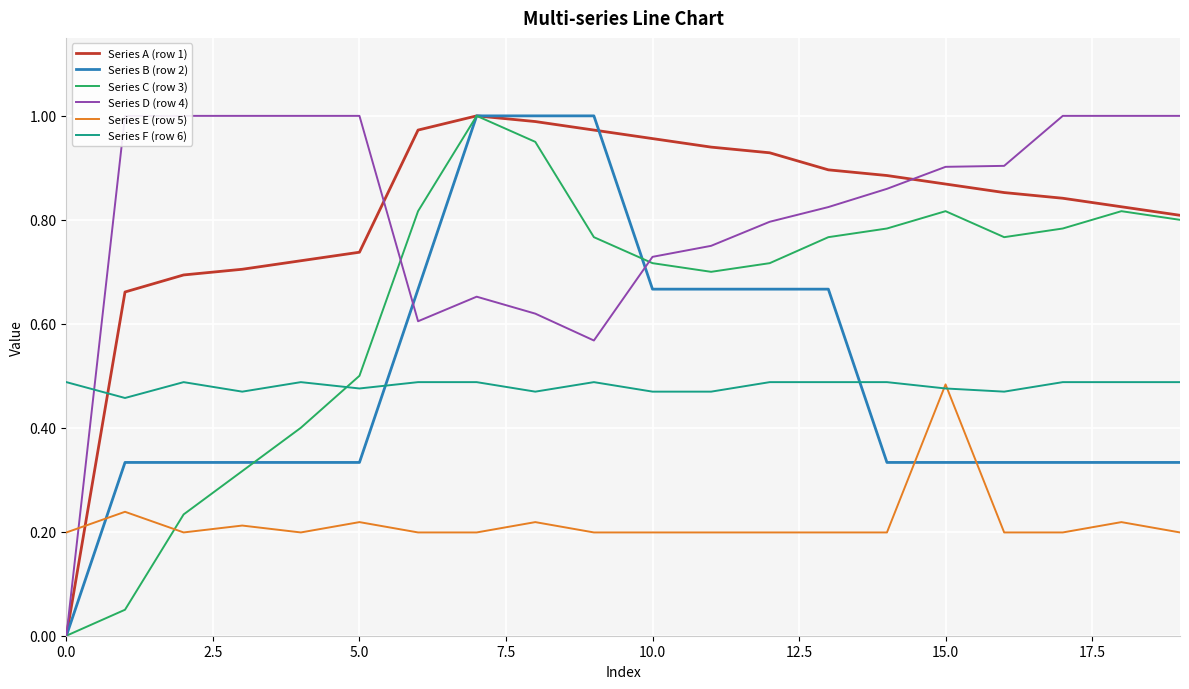

How many intersections are there between Series F (row 6) and Series B (row 2)?

2